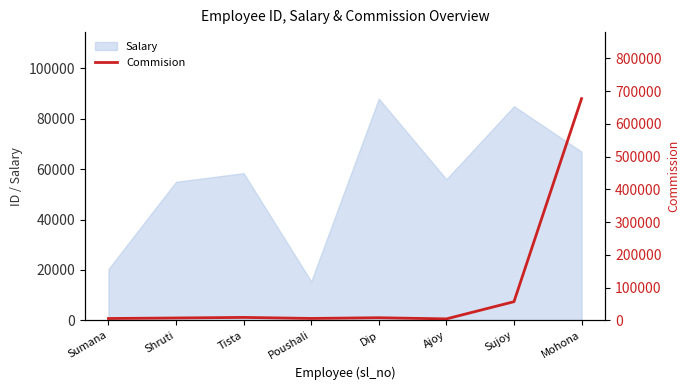

True or false: Salary has a value of 15452 at Poushali.

True